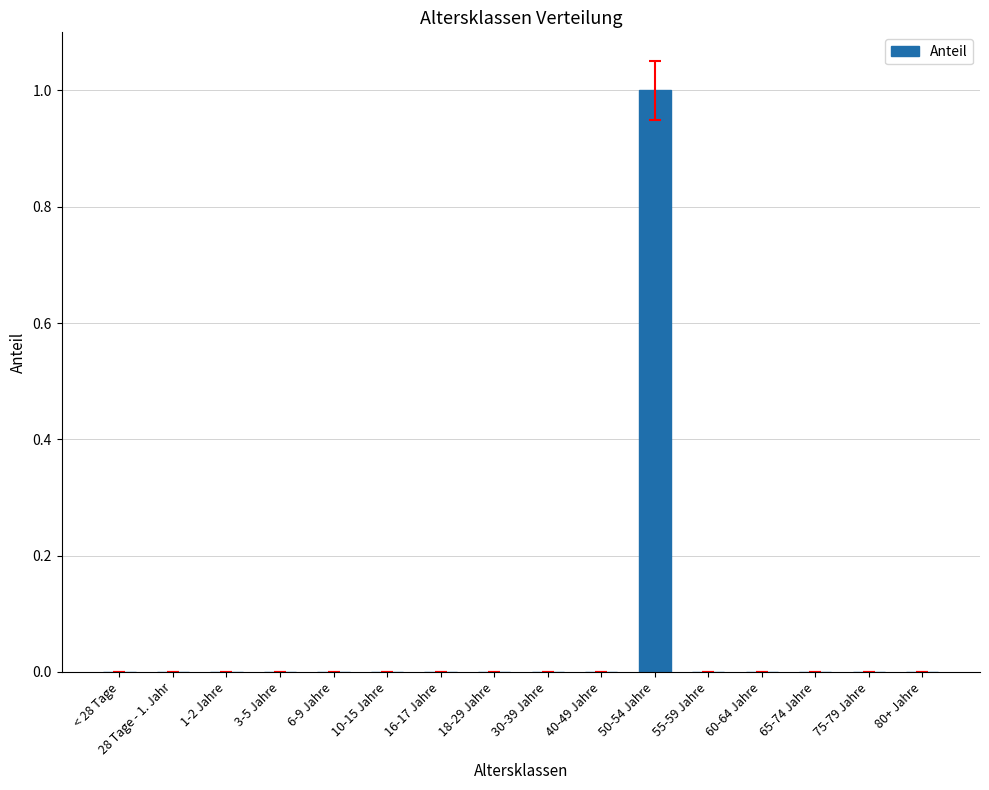

Reading left to right, extract all data points from this chart.

< 28 Tage=0	28 Tage - 1. Jahr=0	1-2 Jahre=0	3-5 Jahre=0	6-9 Jahre=0	10-15 Jahre=0	16-17 Jahre=0	18-29 Jahre=0	30-39 Jahre=0	40-49 Jahre=0	50-54 Jahre=1	55-59 Jahre=0	60-64 Jahre=0	65-74 Jahre=0	75-79 Jahre=0	80+ Jahre=0